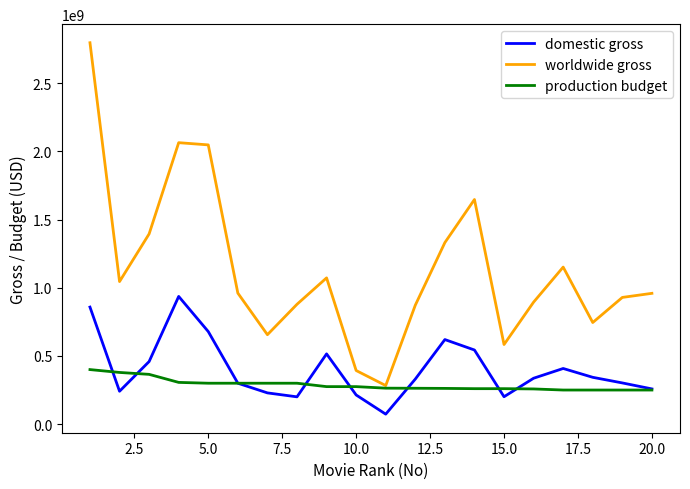

What is the minimum value shown in the chart?

73058679